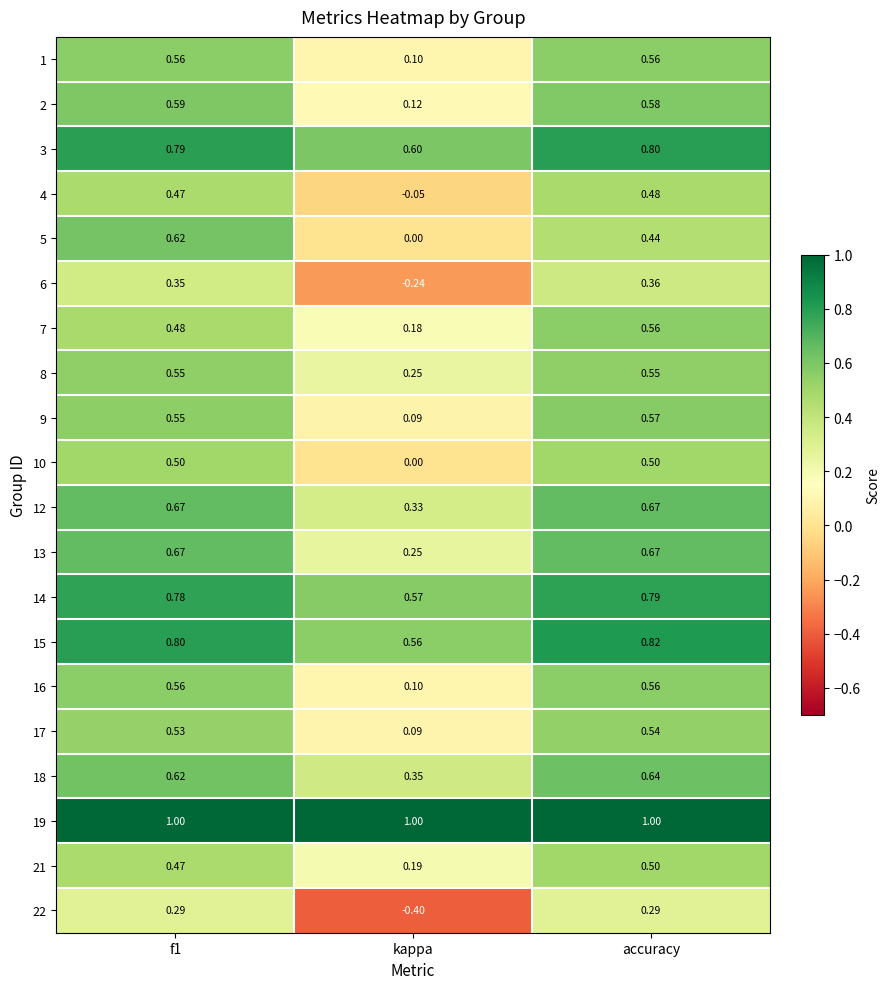

At which category is the sum across all series the highest?

accuracy